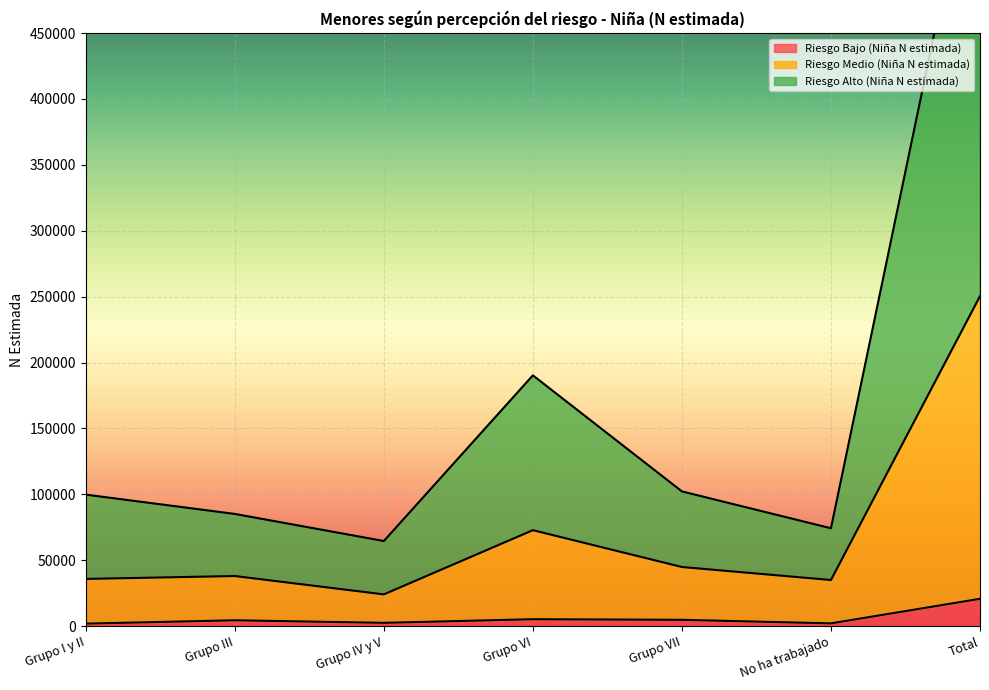

What is the average value of the Riesgo Medio (Niña N estimada) series?

71540